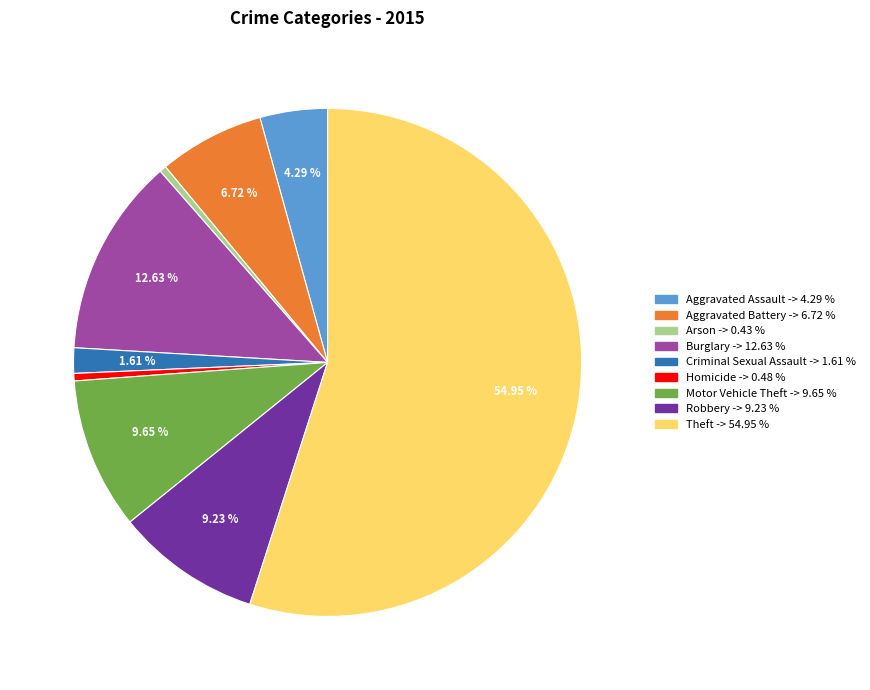

Does Homicide account for over 50% of the chart?

No